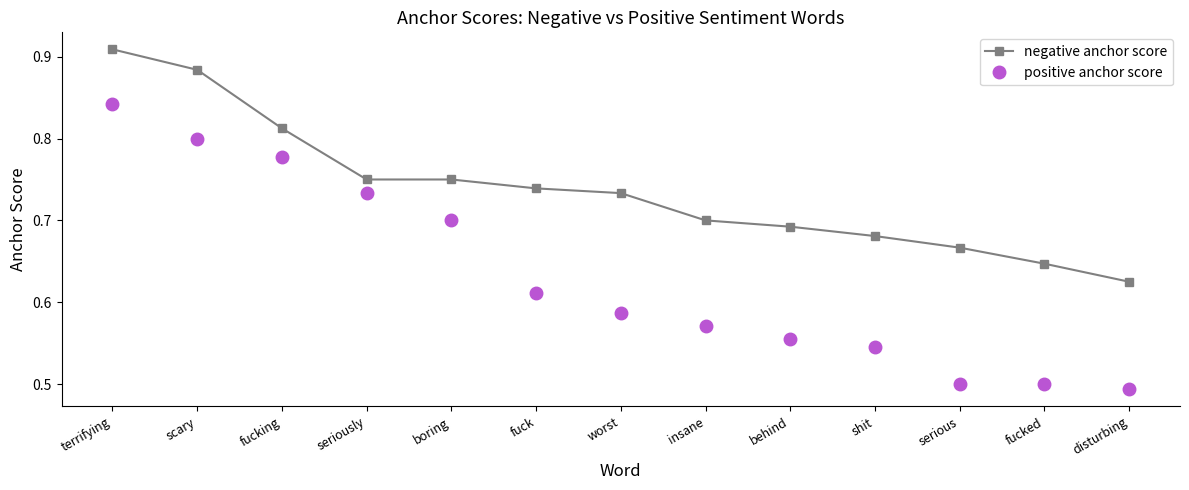

What position from the right is scary?

12